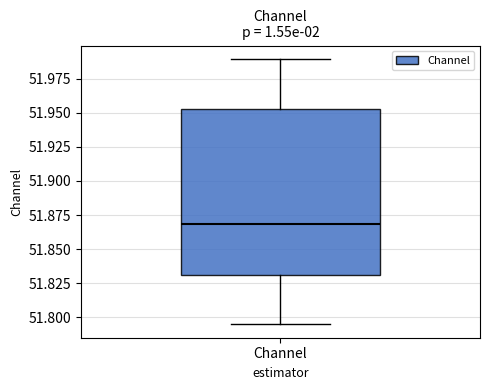

Where does the median line of the box for Channel sit on the y-axis? The values are not printed on the chart, so give them approximately, as read against the axis.

51.870